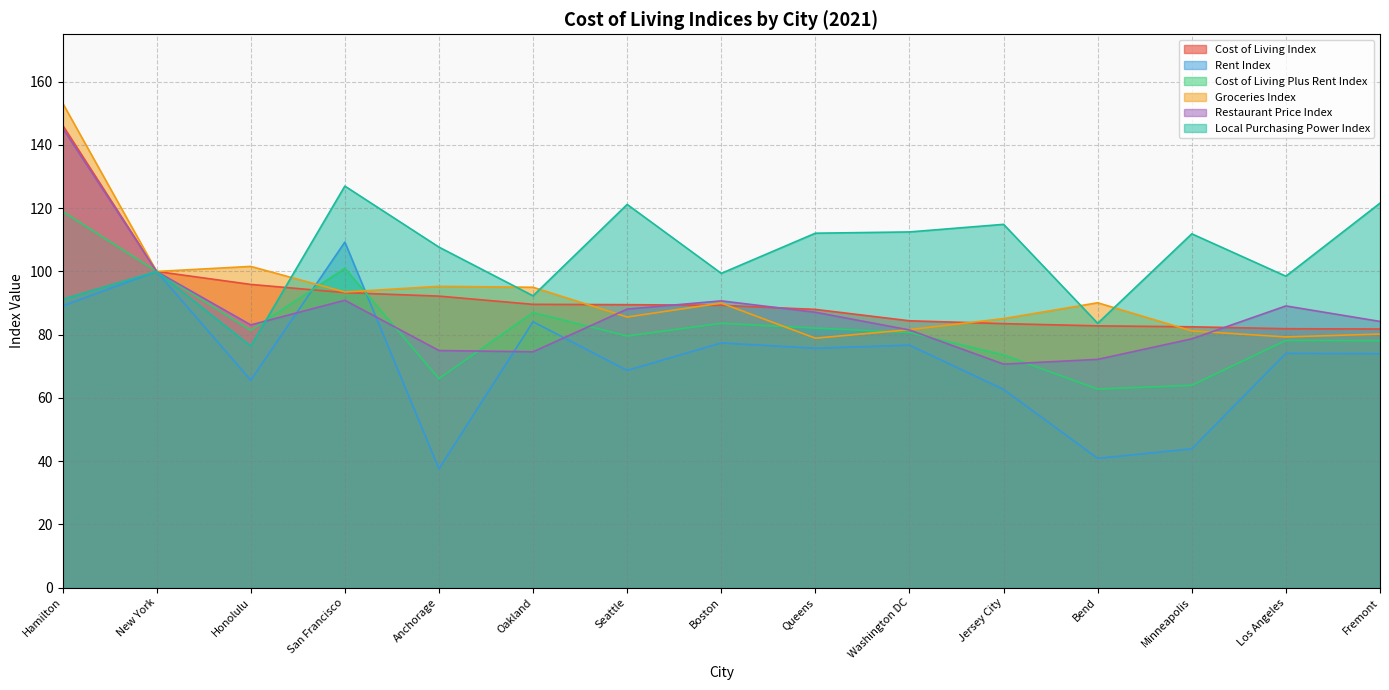

Reading left to right, list all the values displayed in this chart.

Cost of Living Index: Hamilton=146.3	New York=100.0	Honolulu=95.9	San Francisco=93.3	Anchorage=92.2	Oakland=89.6	Seattle=89.5	Boston=89.3	Queens=88.0	Washington DC=84.4	Jersey City=83.5	Bend=82.8	Minneapolis=82.5	Los Angeles=81.9	Fremont=81.8
Rent Index: Hamilton=89.1	New York=100.0	Honolulu=65.6	San Francisco=109.3	Anchorage=37.6	Oakland=84.1	Seattle=68.7	Boston=77.4	Queens=75.7	Washington DC=76.7	Jersey City=62.7	Bend=40.9	Minneapolis=43.9	Los Angeles=74.1	Fremont=74.0
Cost of Living Plus Rent Index: Hamilton=119.0	New York=100.0	Honolulu=81.4	San Francisco=101.0	Anchorage=66.1	Oakland=87.0	Seattle=79.6	Boston=83.6	Queens=82.1	Washington DC=80.7	Jersey City=73.6	Bend=62.8	Minneapolis=64.0	Los Angeles=78.2	Fremont=78.1
Groceries Index: Hamilton=153.3	New York=100.0	Honolulu=101.6	San Francisco=93.5	Anchorage=95.3	Oakland=95.0	Seattle=85.6	Boston=90.0	Queens=78.9	Washington DC=81.6	Jersey City=85.1	Bend=90.1	Minneapolis=81.2	Los Angeles=79.3	Fremont=80.2
Restaurant Price Index: Hamilton=145.4	New York=100.0	Honolulu=83.1	San Francisco=90.9	Anchorage=75.0	Oakland=74.6	Seattle=88.1	Boston=90.7	Queens=87.1	Washington DC=81.5	Jersey City=70.7	Bend=72.2	Minneapolis=78.7	Los Angeles=89.1	Fremont=84.2
Local Purchasing Power Index: Hamilton=91.2	New York=100.0	Honolulu=76.4	San Francisco=127.0	Anchorage=107.7	Oakland=92.3	Seattle=121.2	Boston=99.4	Queens=112.1	Washington DC=112.5	Jersey City=114.9	Bend=83.6	Minneapolis=111.9	Los Angeles=98.5	Fremont=121.6